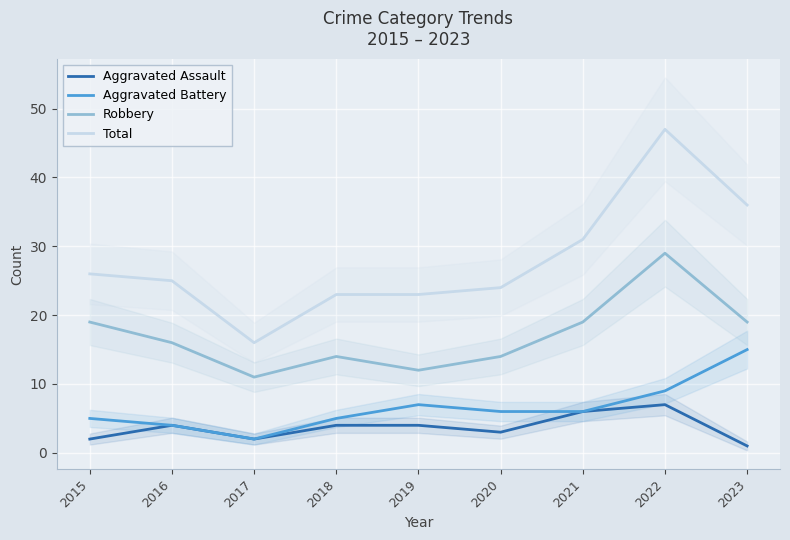

True or false: Total and Robbery cross at least once.

False